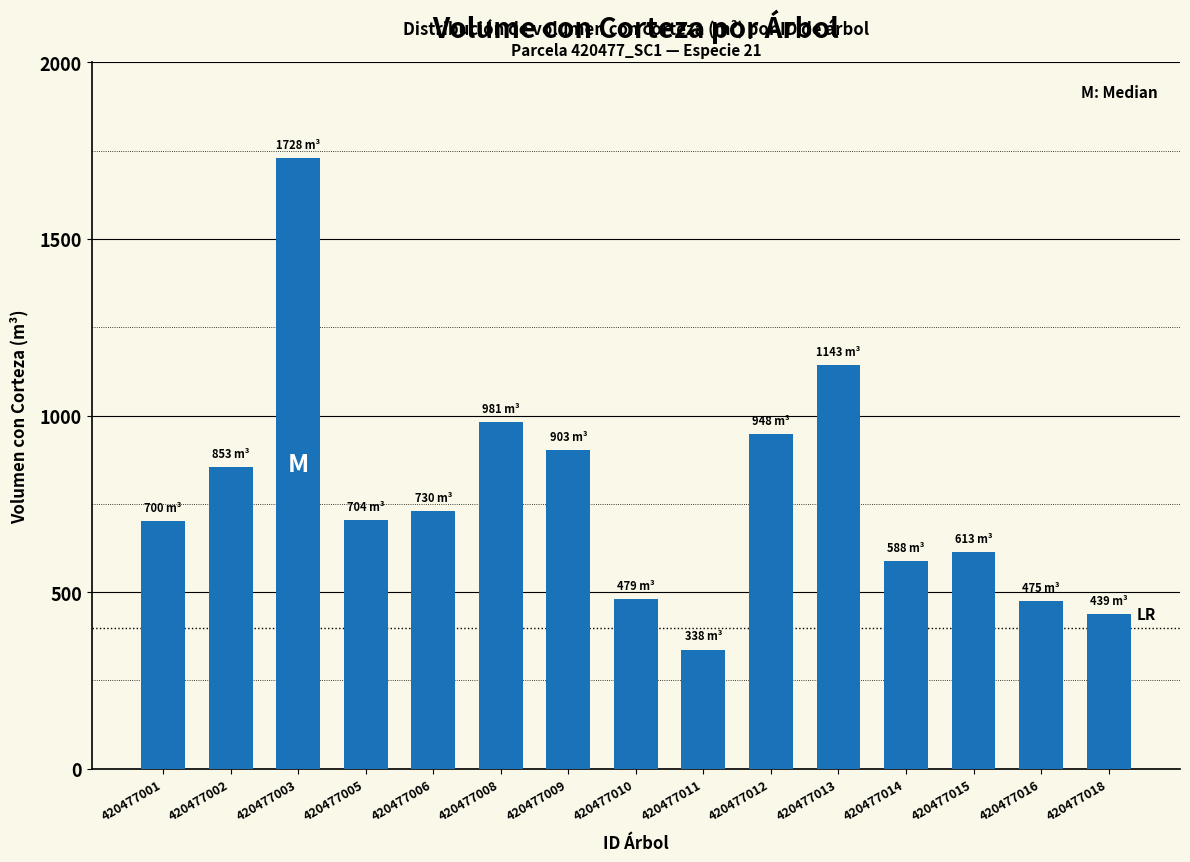

What is the difference between the values at 420477013 and 420477008?

161.9